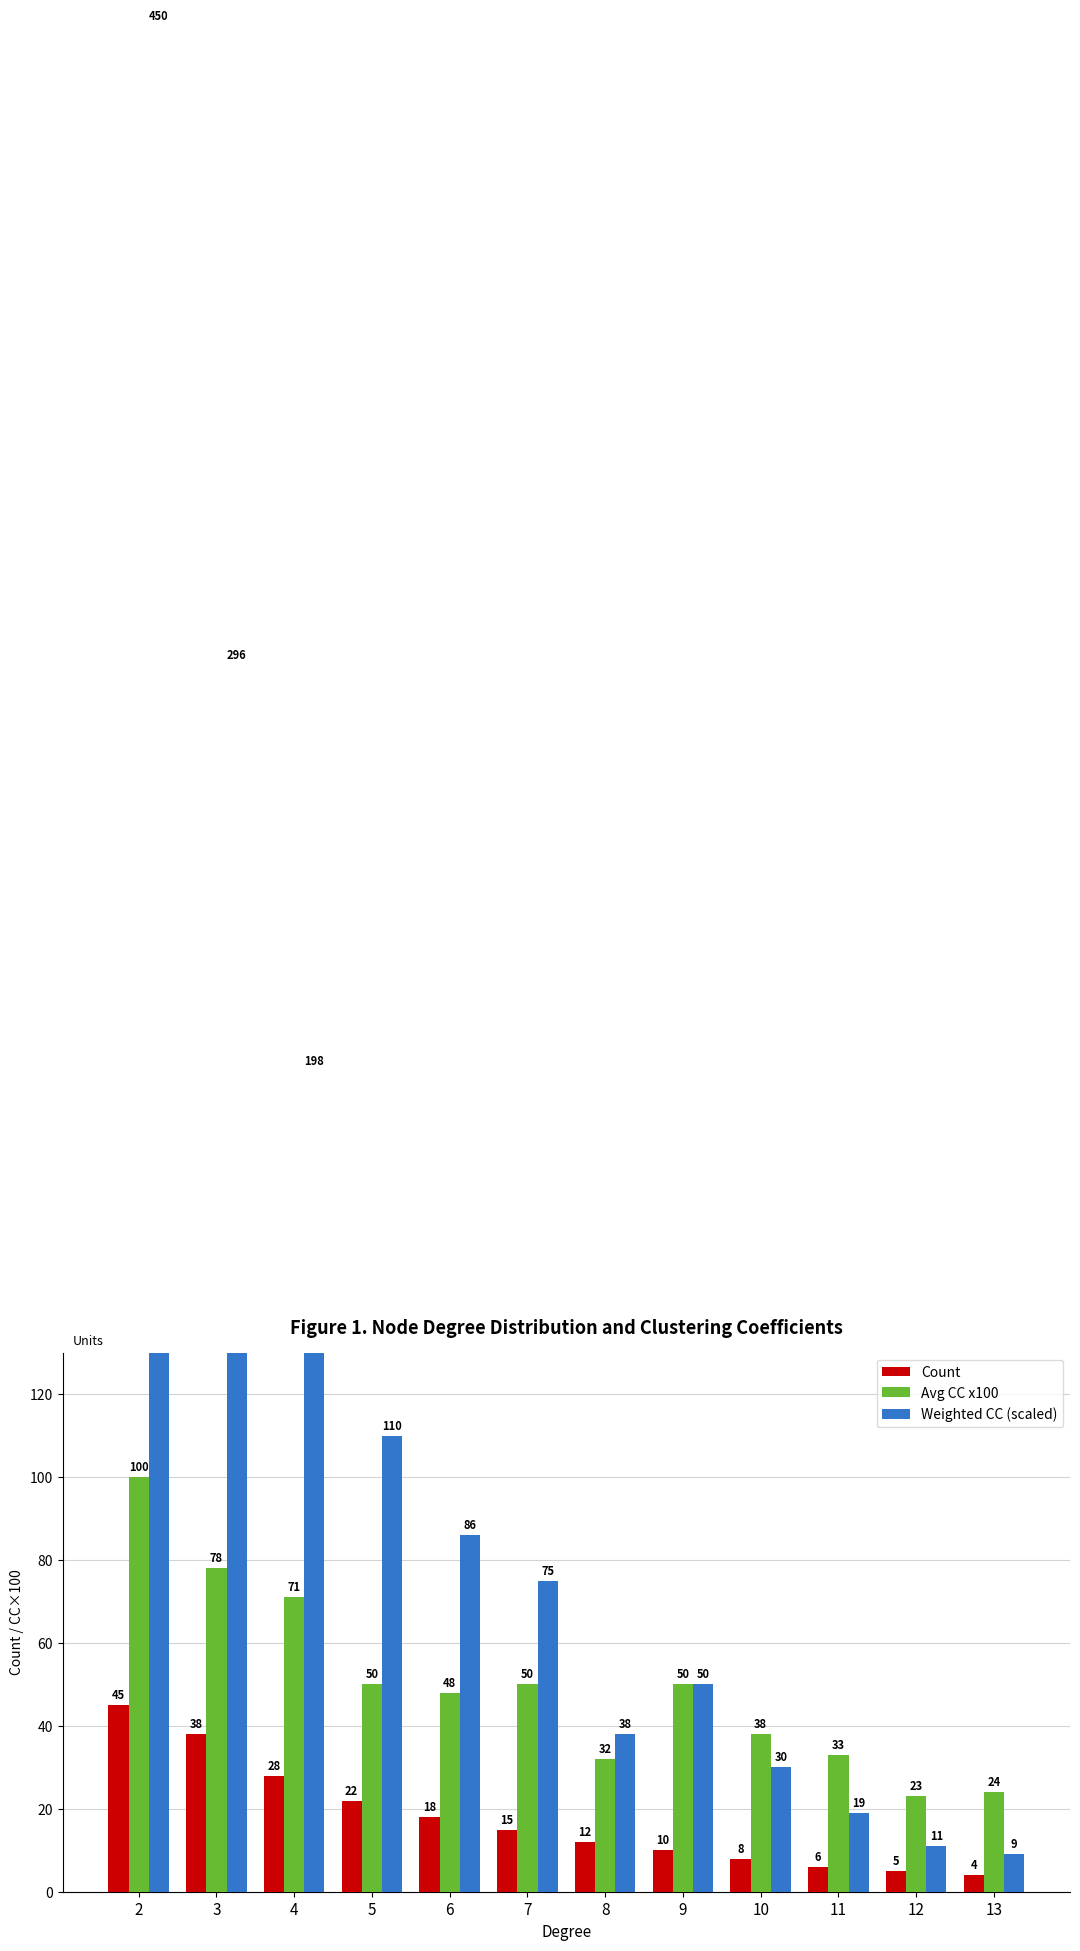

What is the value of the Count bar at the 1st from the left?

45